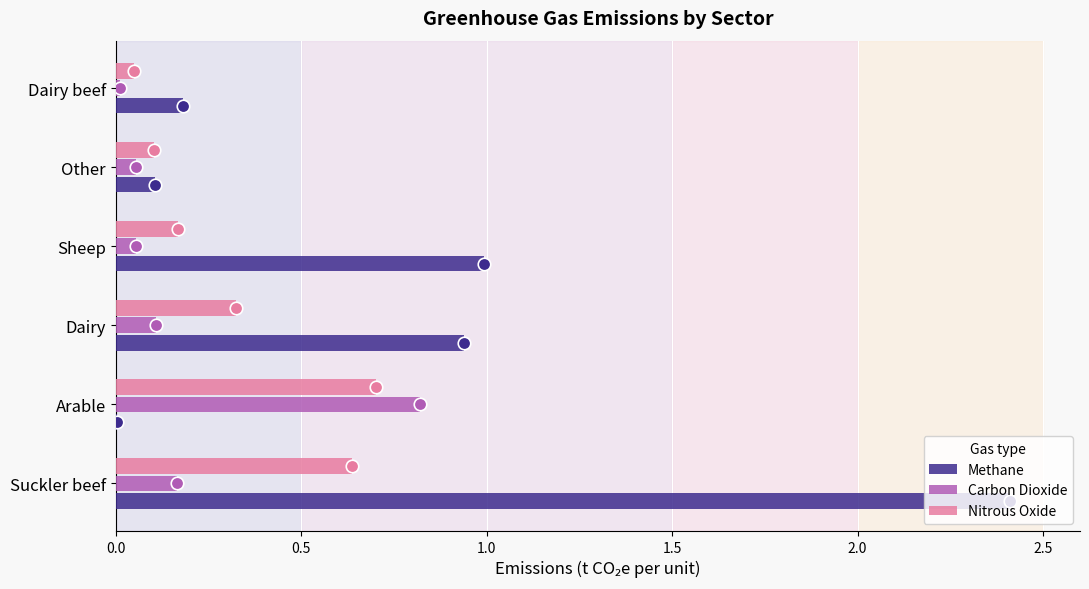

Between Suckler beef and Dairy beef, which series saw the biggest shift?

Methane